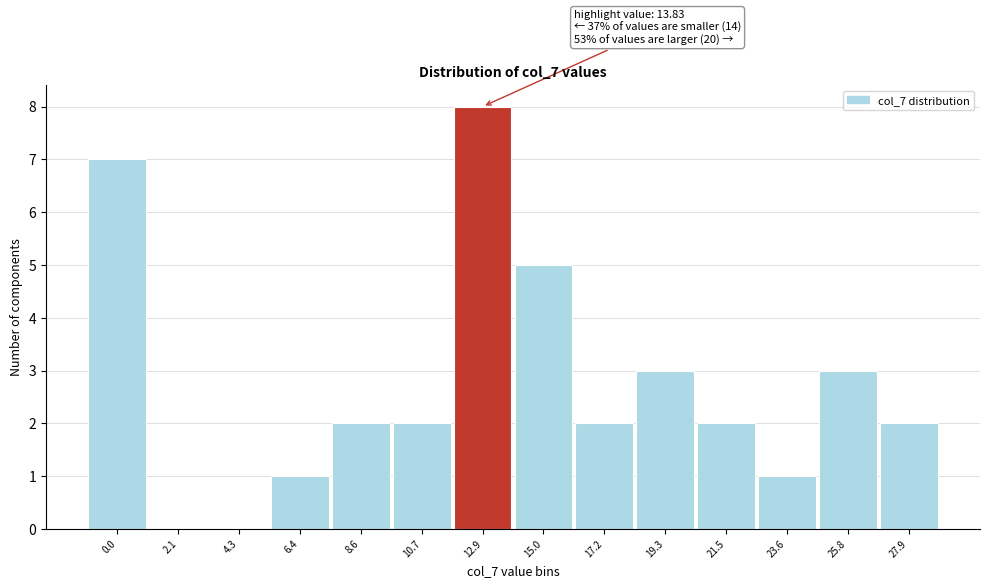

Reading left to right, extract all data points from this chart.

0.0=7	2.1=0	4.3=0	6.4=1	8.6=2	10.7=2	12.9=8	15.0=5	17.2=2	19.3=3	21.5=2	23.6=1	25.8=3	27.9=2